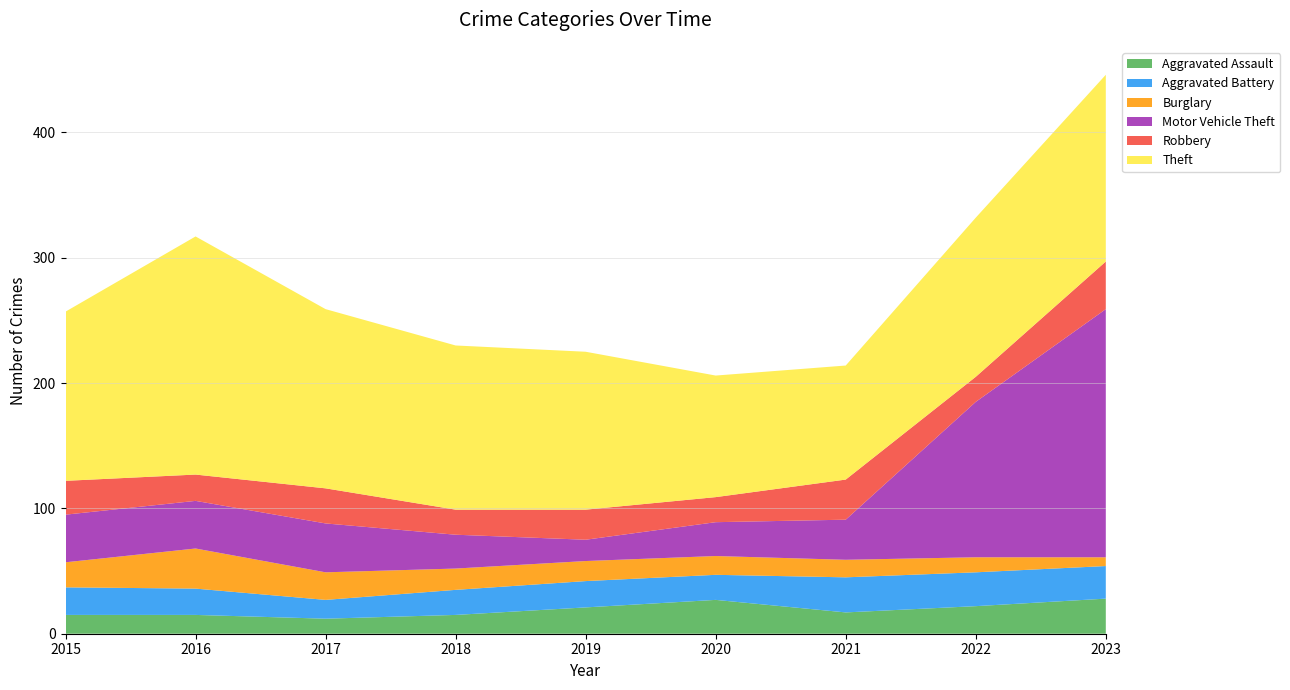

Reading right to left, transcribe all the data shown in this chart.

Aggravated Assault: 2023=28	2022=22	2021=17	2020=27	2019=21	2018=15	2017=12	2016=15	2015=15
Aggravated Battery: 2023=26	2022=27	2021=28	2020=20	2019=21	2018=20	2017=15	2016=21	2015=22
Burglary: 2023=7	2022=12	2021=14	2020=15	2019=16	2018=17	2017=22	2016=32	2015=20
Motor Vehicle Theft: 2023=198	2022=124	2021=32	2020=27	2019=17	2018=27	2017=39	2016=38	2015=38
Robbery: 2023=38	2022=20	2021=32	2020=20	2019=24	2018=20	2017=28	2016=21	2015=27
Theft: 2023=149	2022=127	2021=91	2020=97	2019=126	2018=131	2017=143	2016=190	2015=135